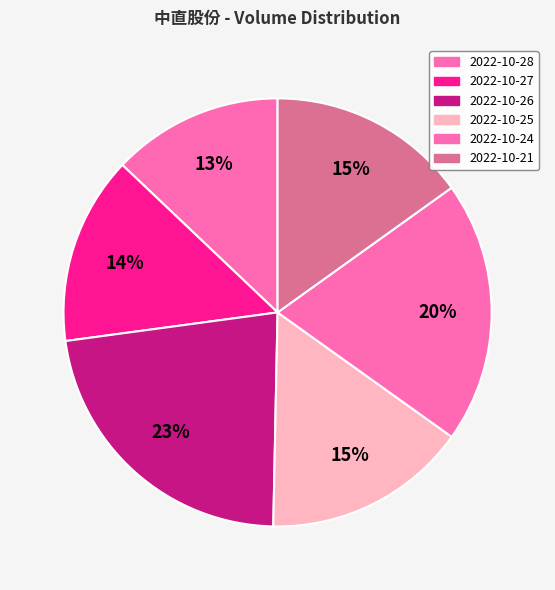

To the nearest percent, what portion does 2022-10-24 represent?

20%